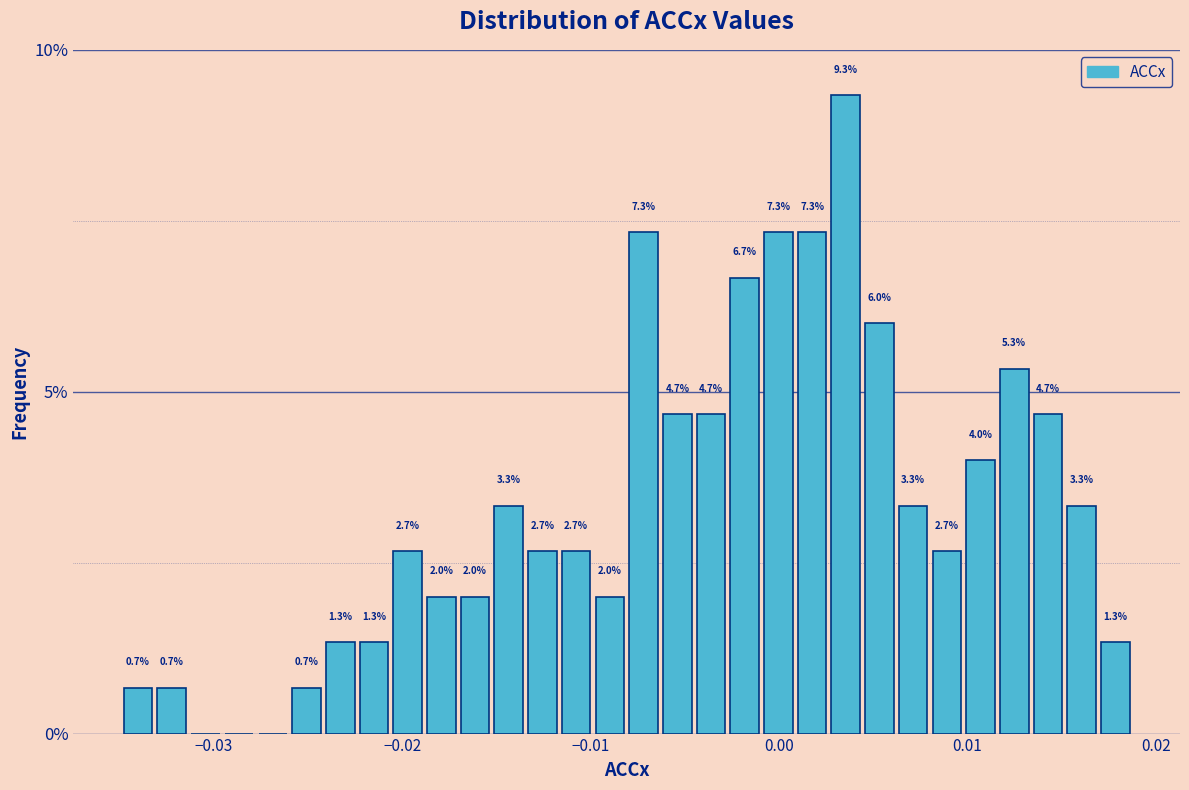

Read against the x-axis, roughly where is the centre of the tallest bar?

0.004